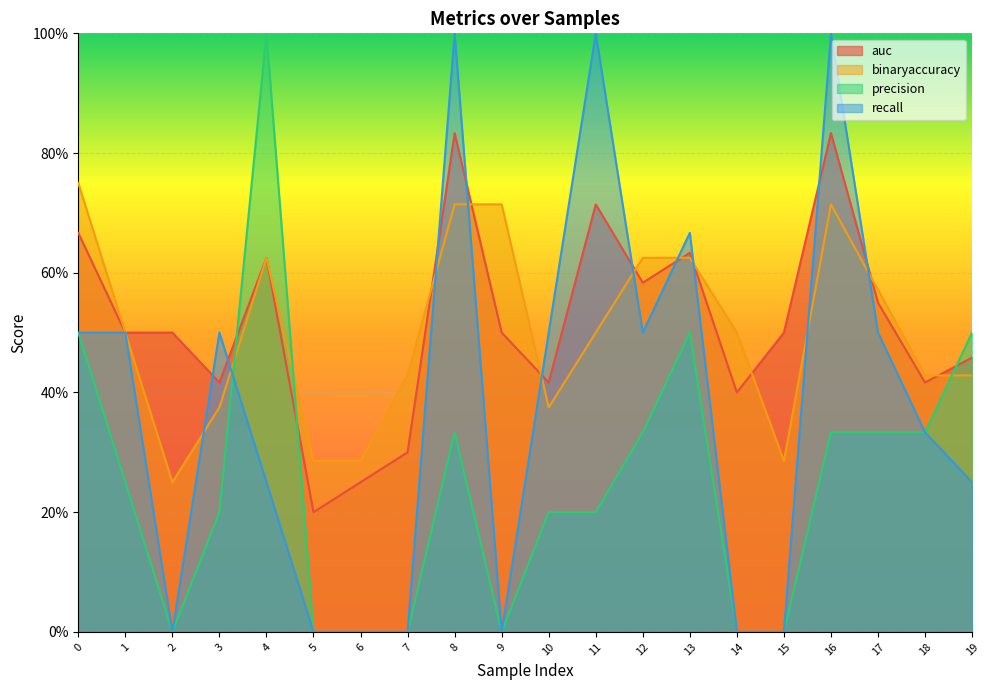

What is the greatest value displayed?

1.0